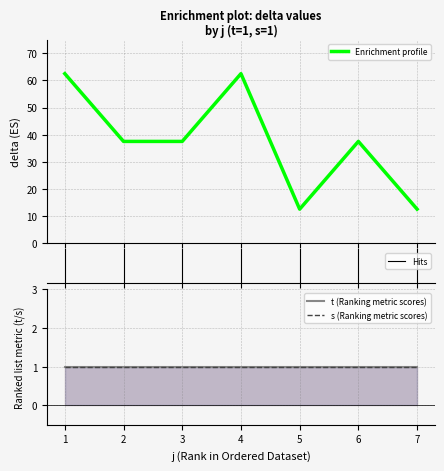

Where is delta nearest to the value 37?

2